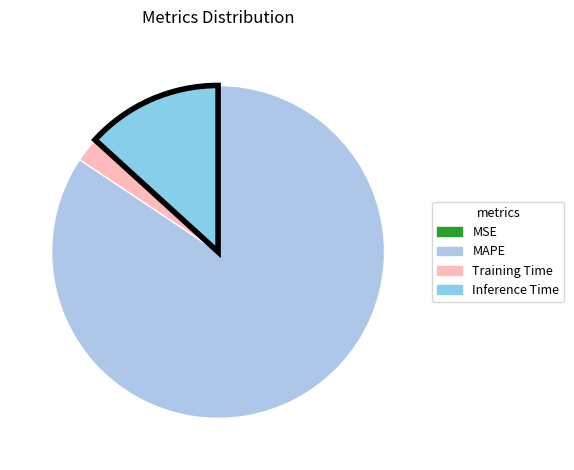

Which slice is the smallest?

MSE